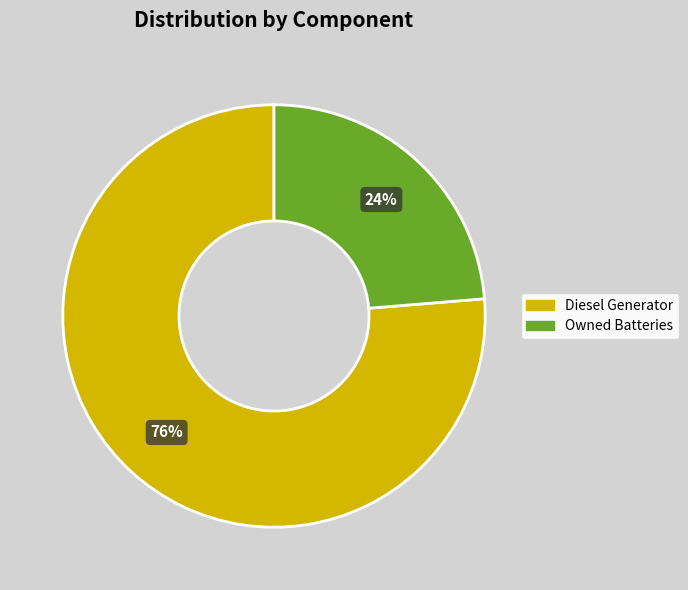

To the nearest percent, what is the average slice percentage?

50%